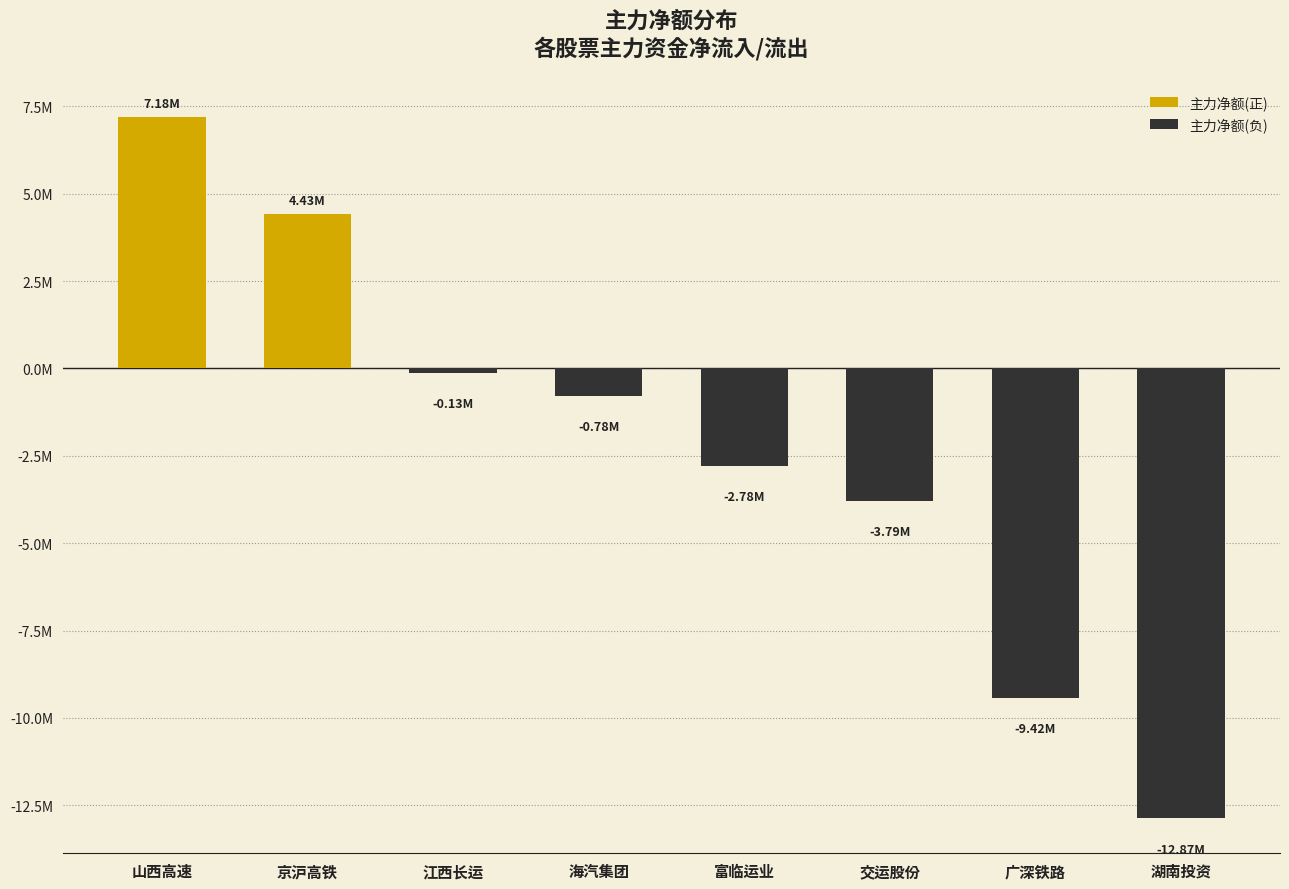

Reading left to right, extract all data points from this chart.

主力净额(正): 7183079	4432525	0	0	0	0	0	0
主力净额(负): 0	0	-128678	-775531	-2783515	-3792663	-9416881	-12869845